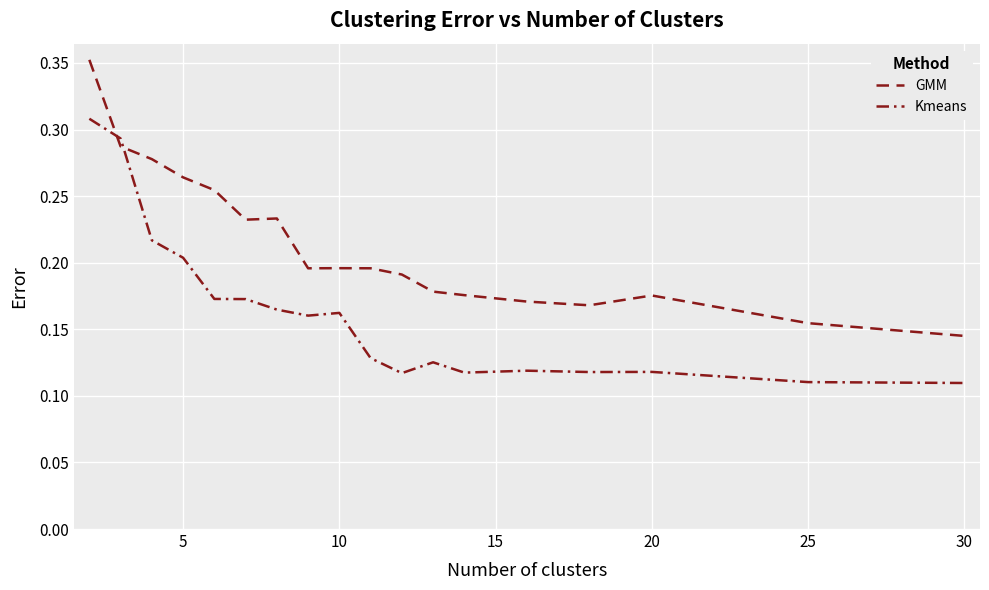

List the series in order of their peak value, lowest first.

Kmeans, GMM